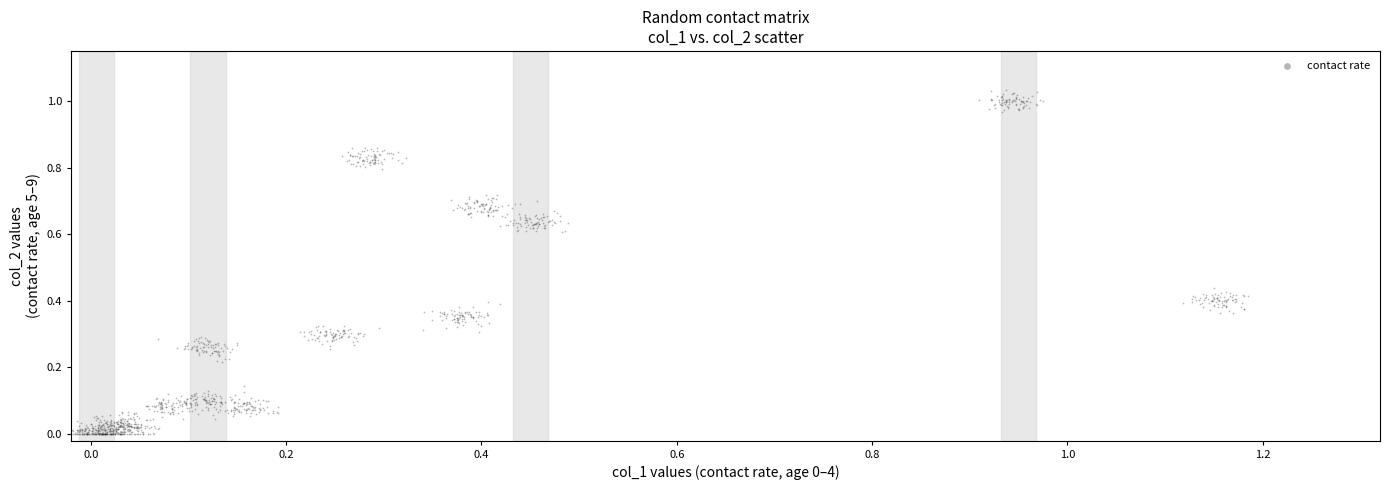

What is the range of X values (max minus min)?

1.2